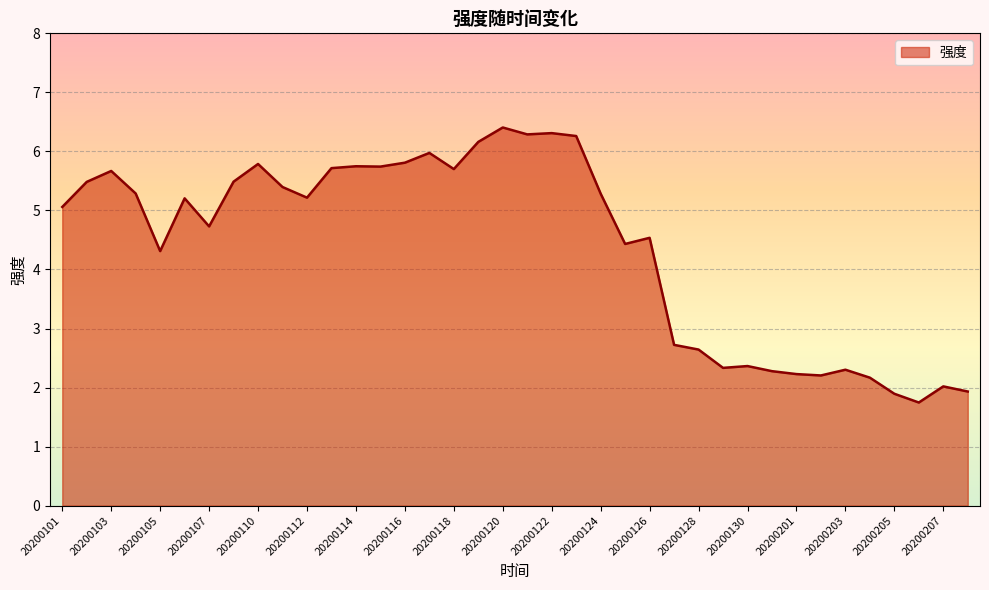

What is the difference between the maximum and minimum values?

4.7